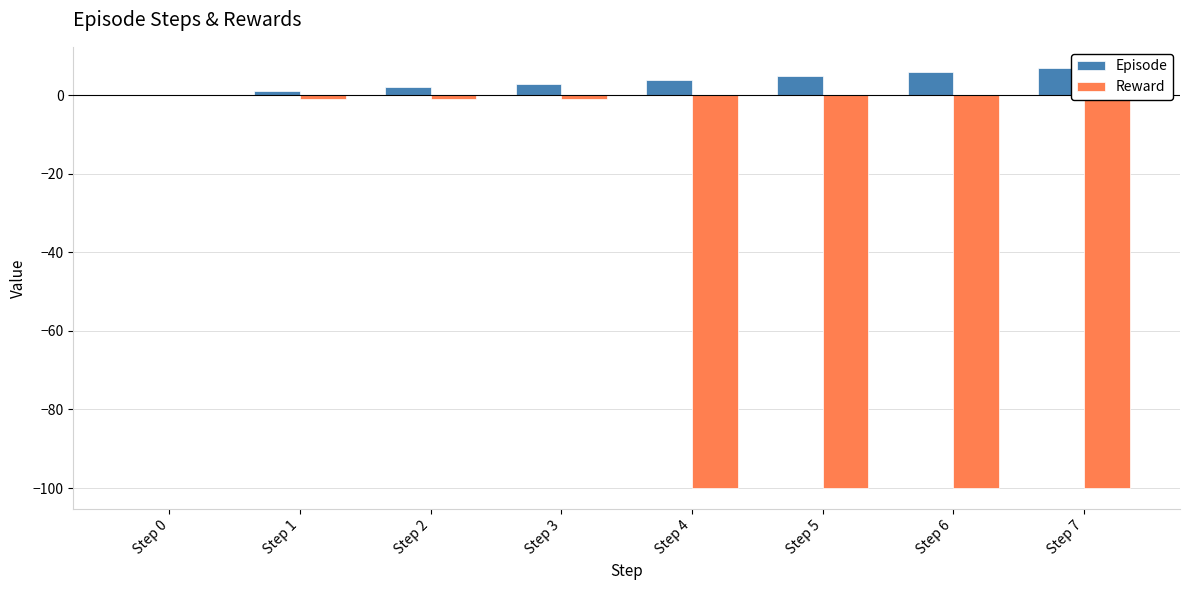

Which series has the largest total across all categories?

Episode